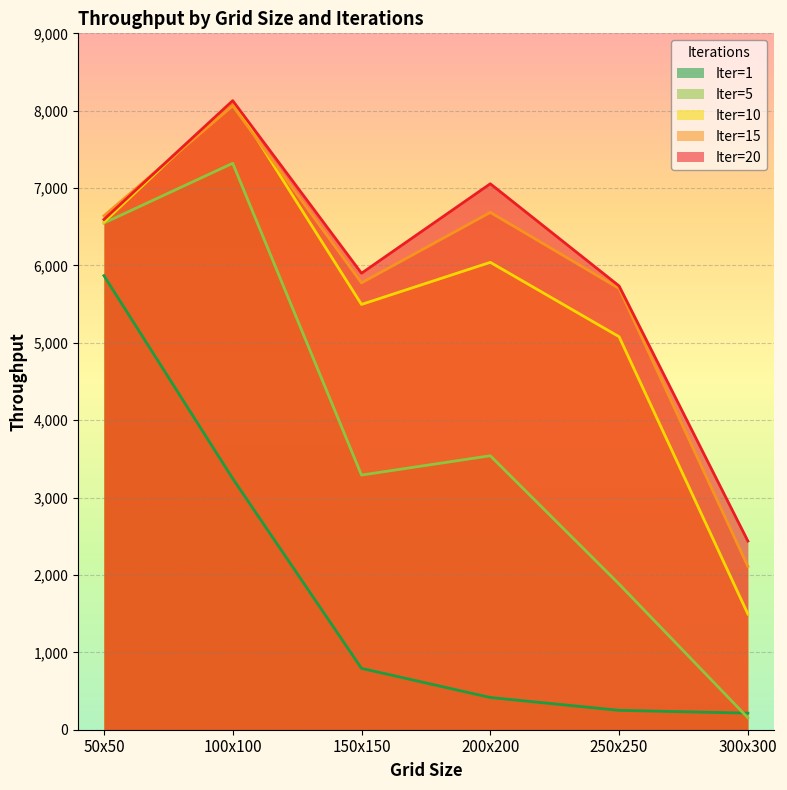

Rank the categories by Iter=5 value from highest to lowest.

100x100, 50x50, 200x200, 150x150, 250x250, 300x300